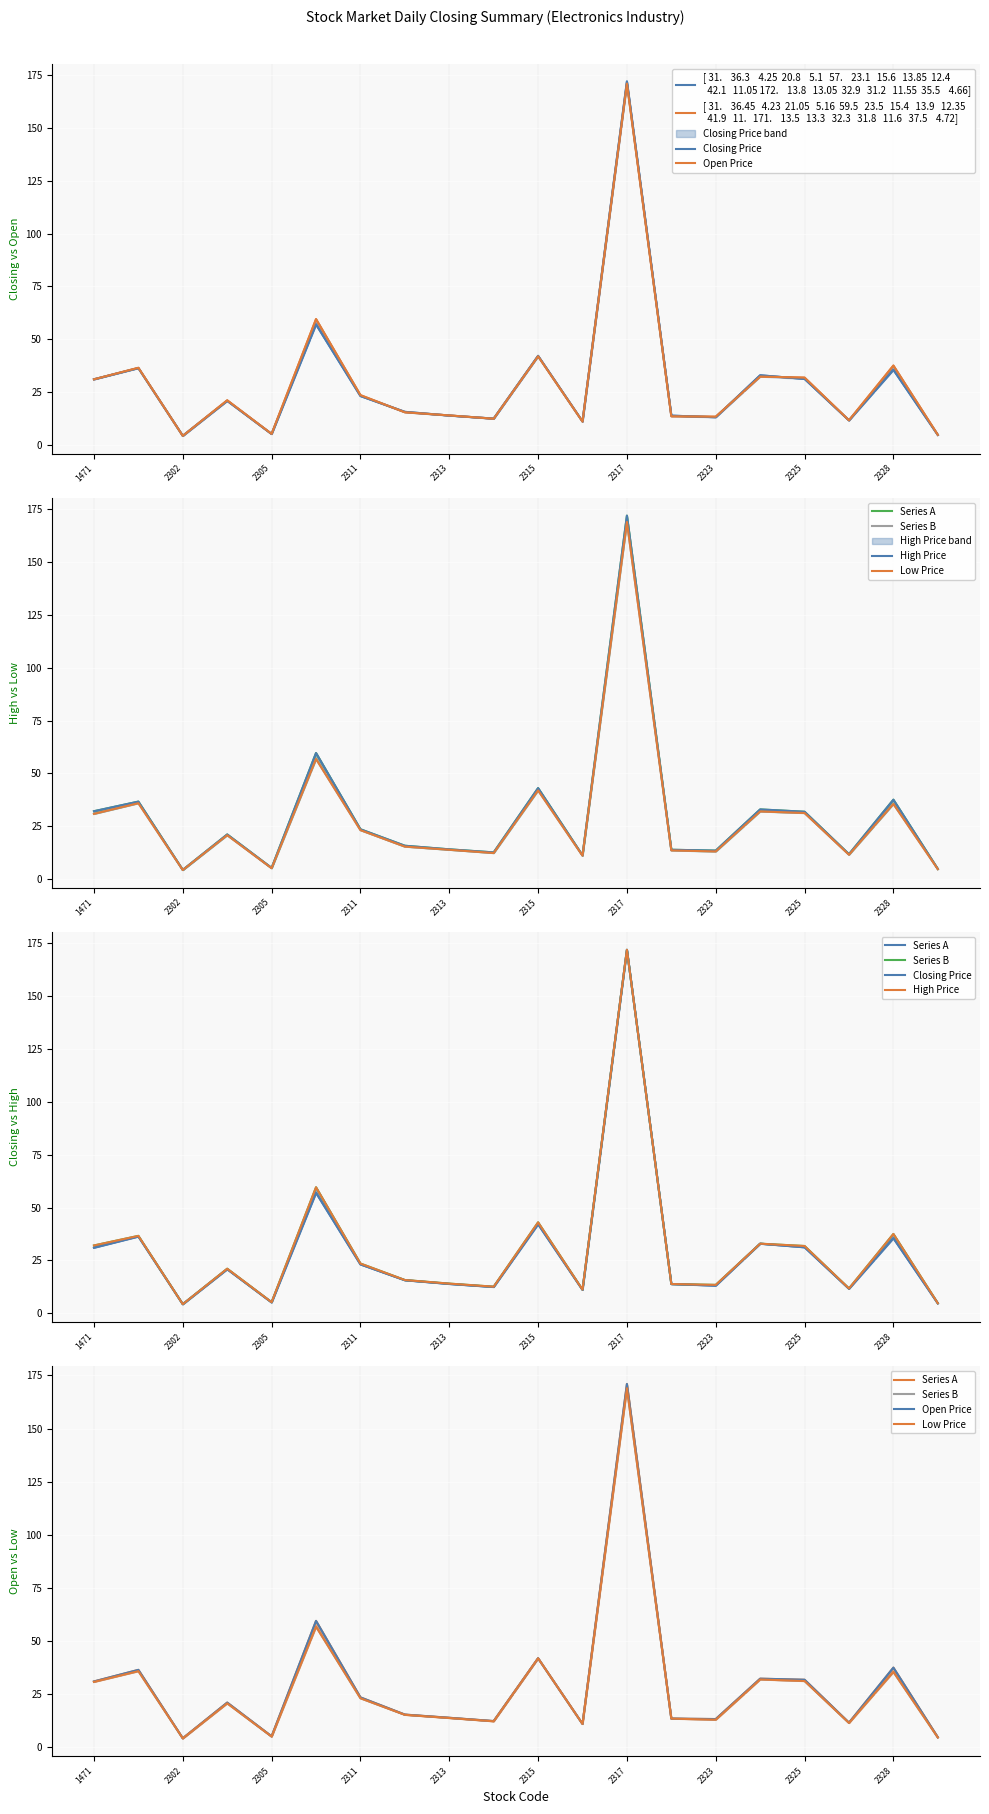

What is the difference between the highest and lowest values at 2305?

0.1